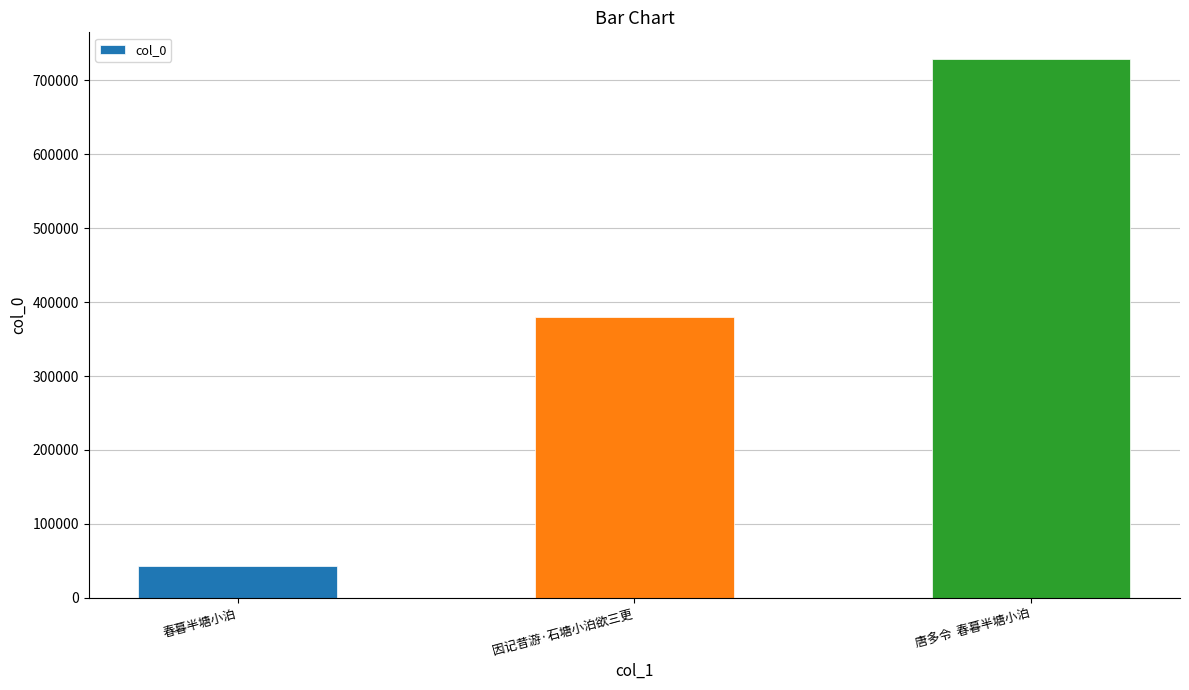

What is the sum of the values at 唐多令  春暮半塘小泊 and 春暮半塘小泊?

771428